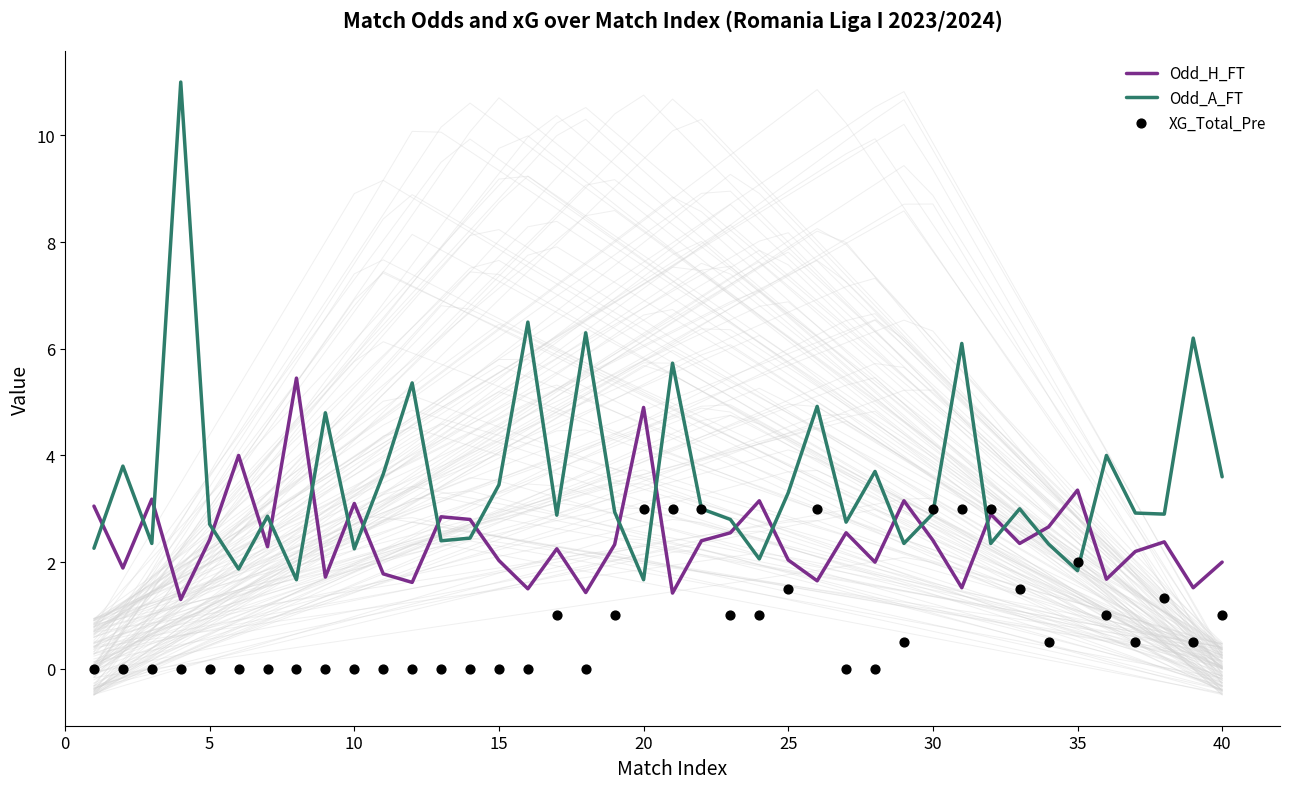

Which series contains the lowest Y value?

XG_Total_Pre